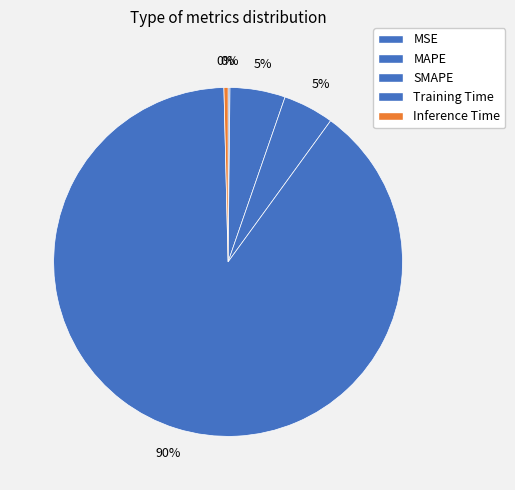

To the nearest percent, what is the average slice percentage?

20%